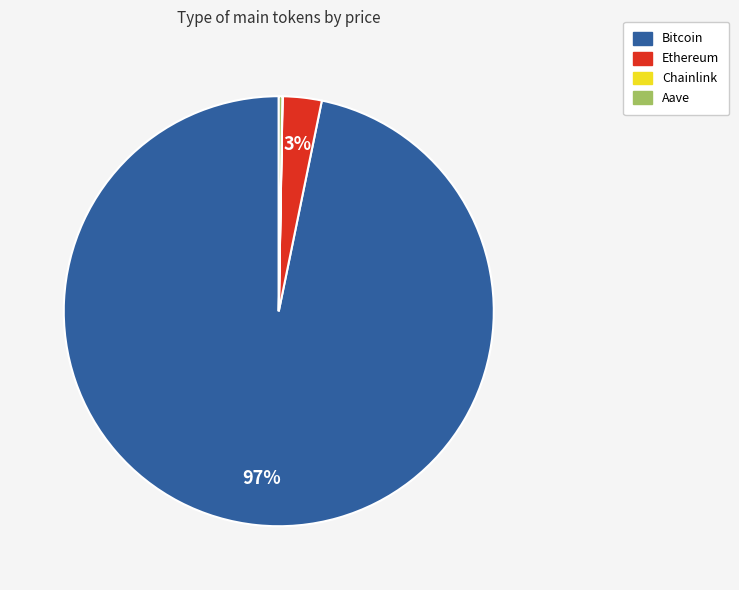

Which category has the biggest portion of the pie?

Bitcoin